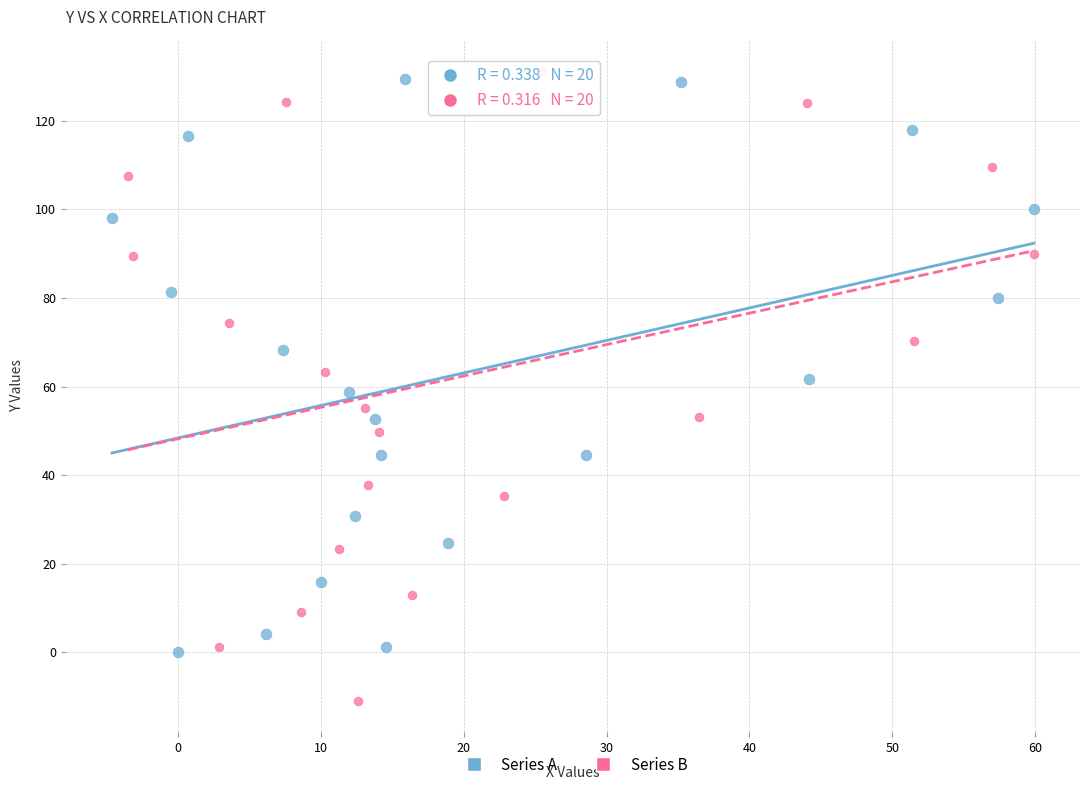

Which series has the widest spread of Y values?

Series B